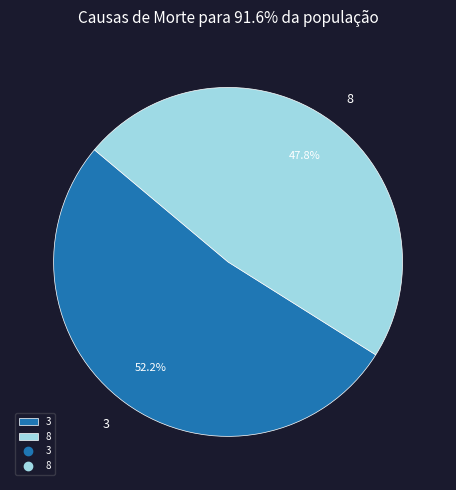

To the nearest percent, what is the difference between the largest and smallest slice percentages?

4%